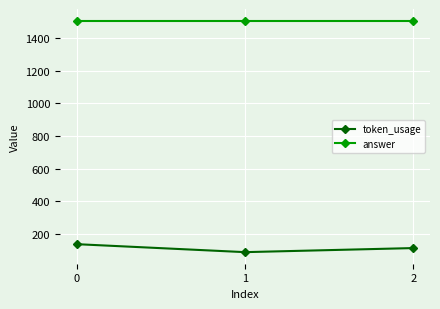

How many data points does each series have?

3